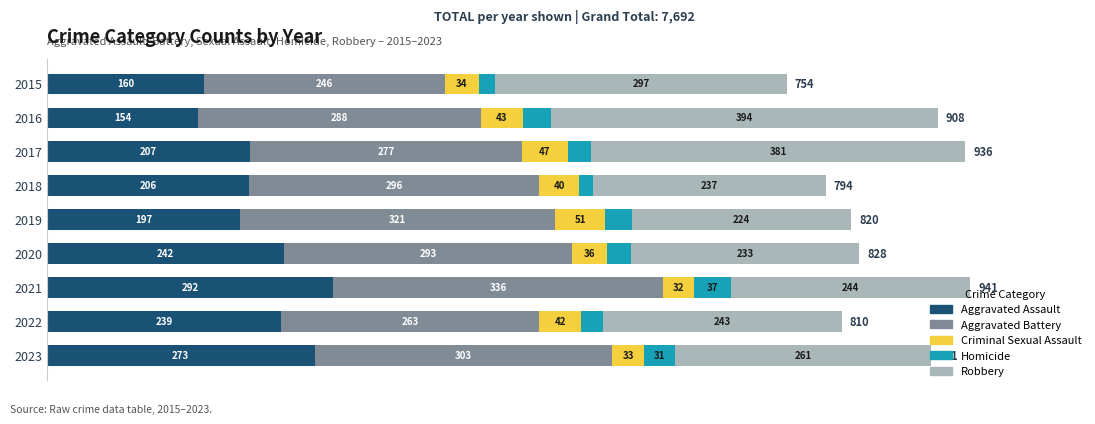

What is the difference between the Aggravated Assault values at 2018 and 2022?

33